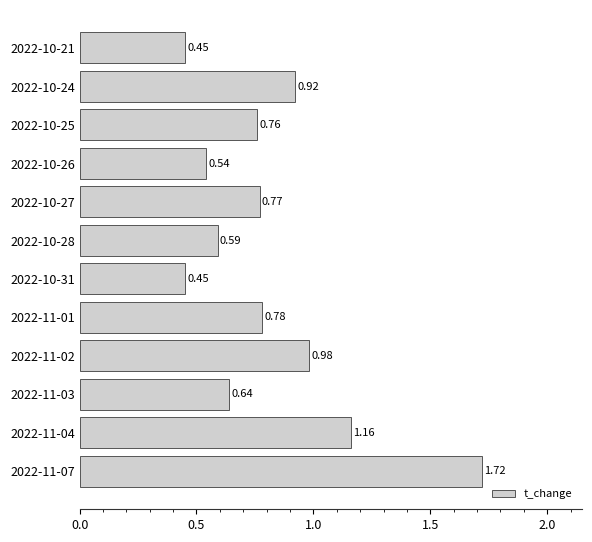

Are the bars horizontal?

Yes